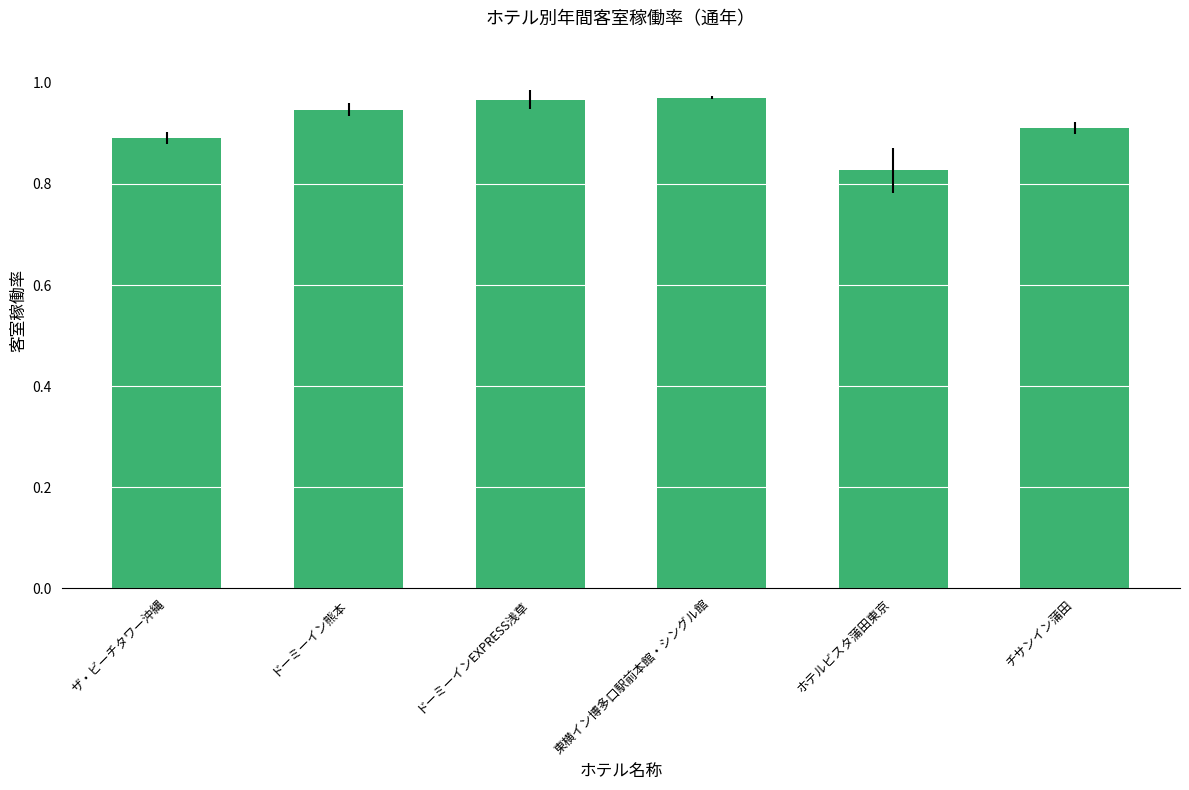

How many values are between 0 and 1?

6